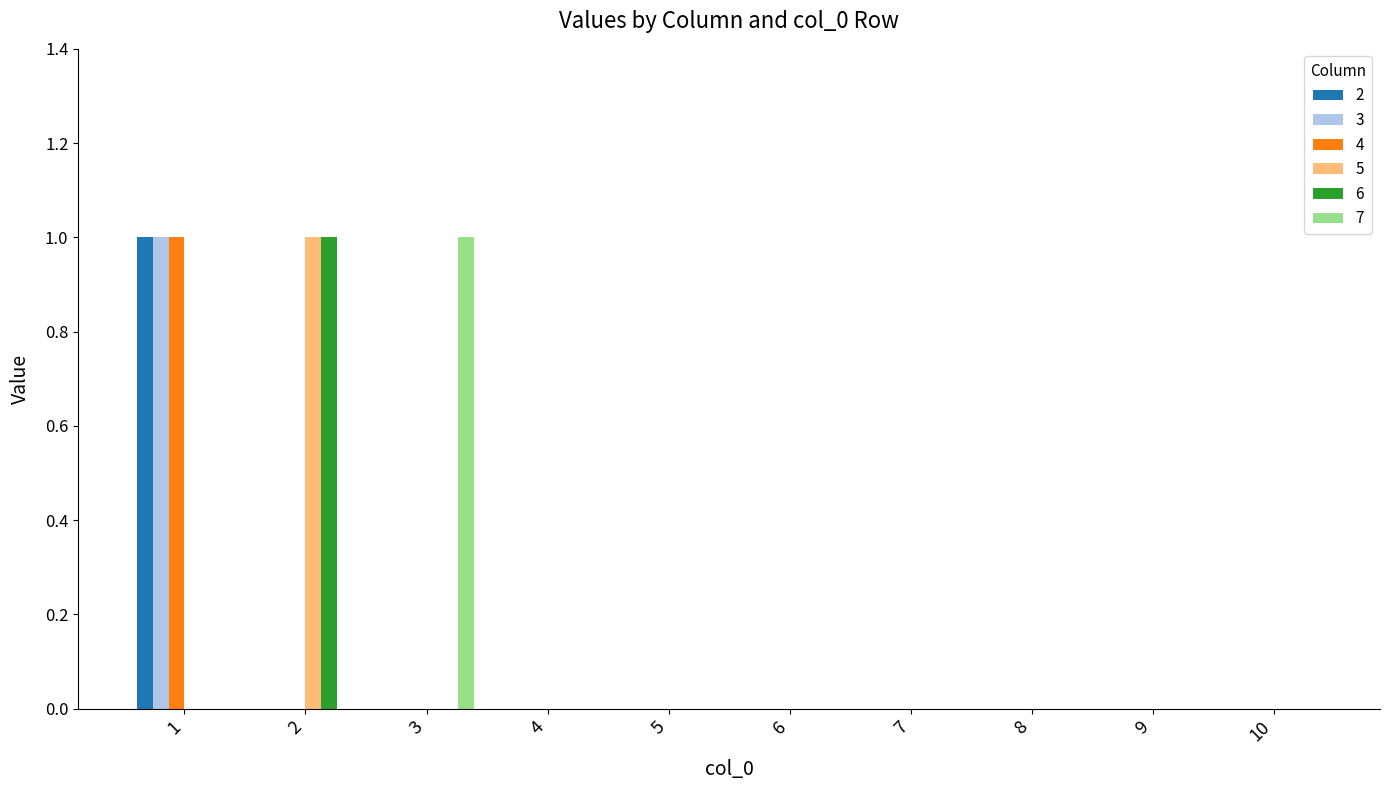

Are the bars grouped side by side (vs. stacked)?

Yes